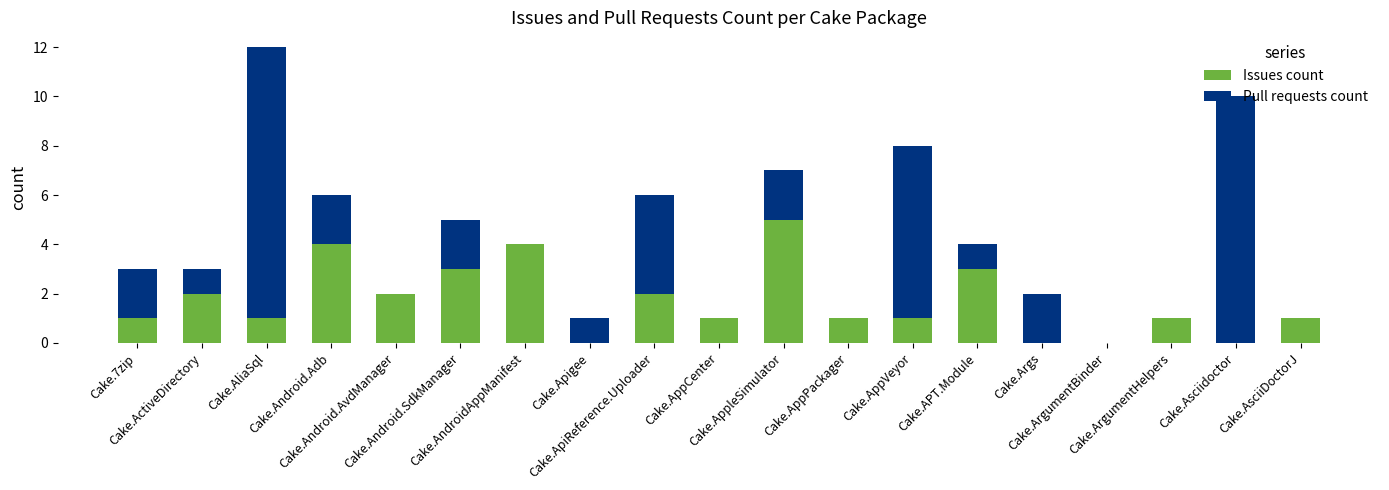

What is the sum of all Issues count values?

32